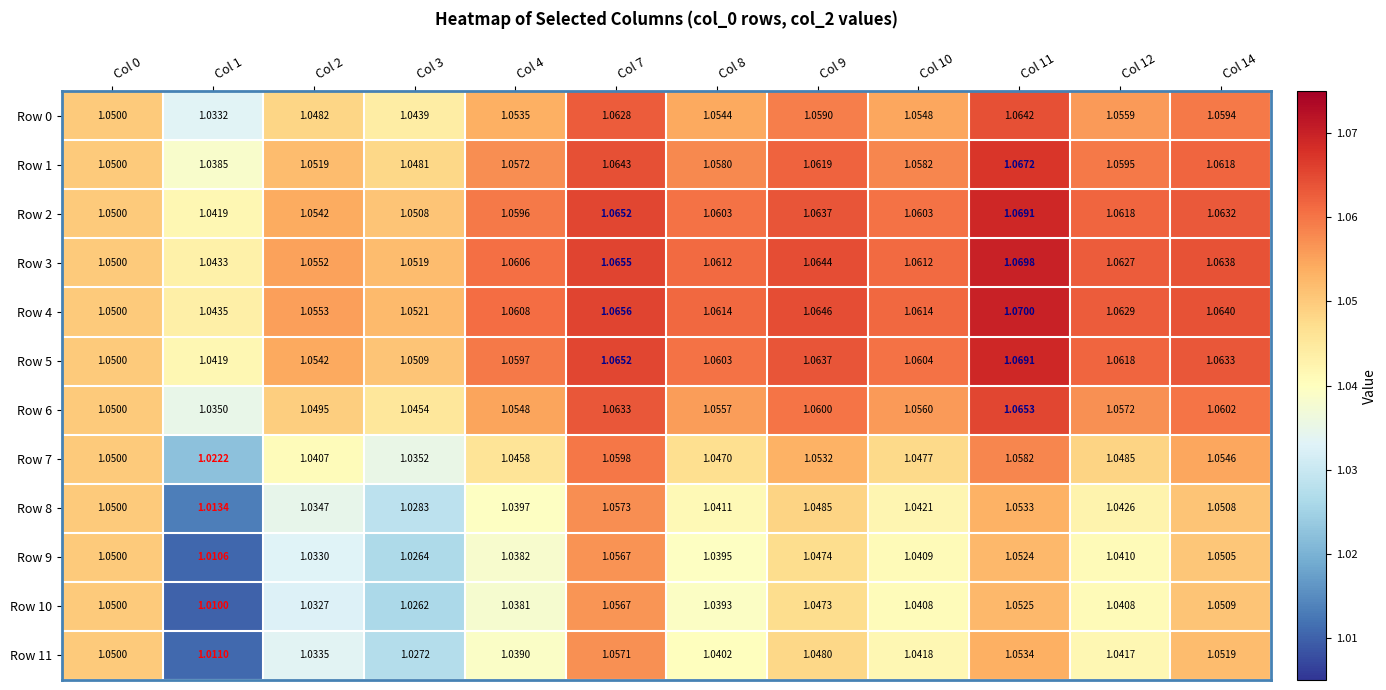

Count the number of data series in this chart.

12